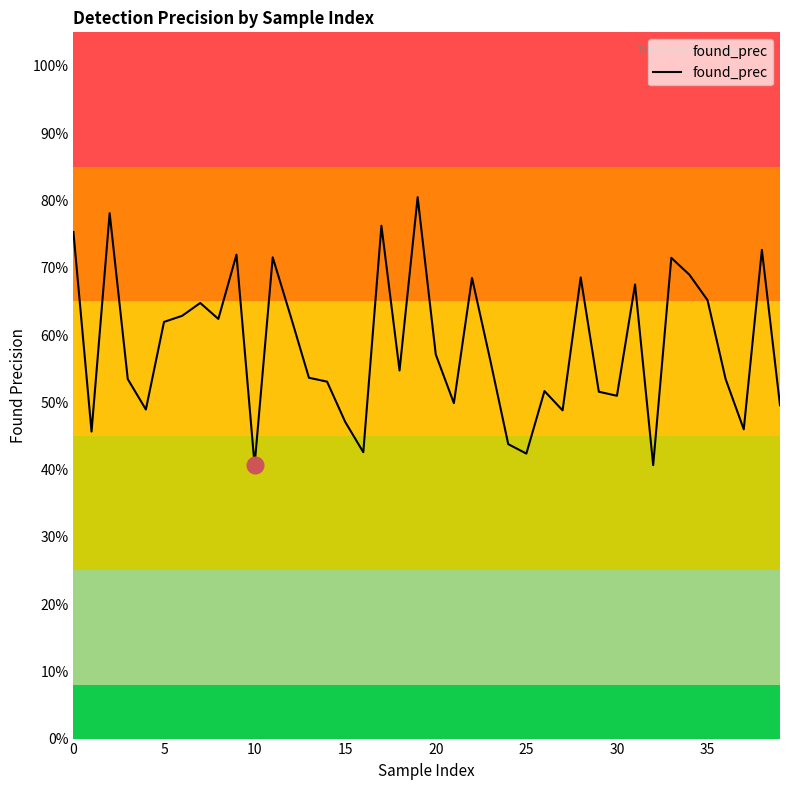

Does the chart have visible grid lines?

No